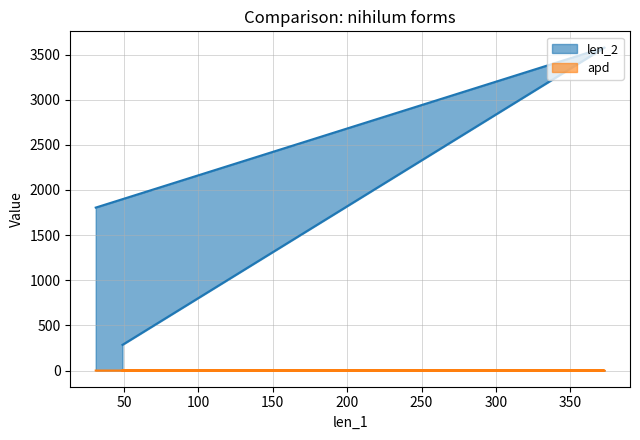

Which series has the largest total across all categories?

len_2